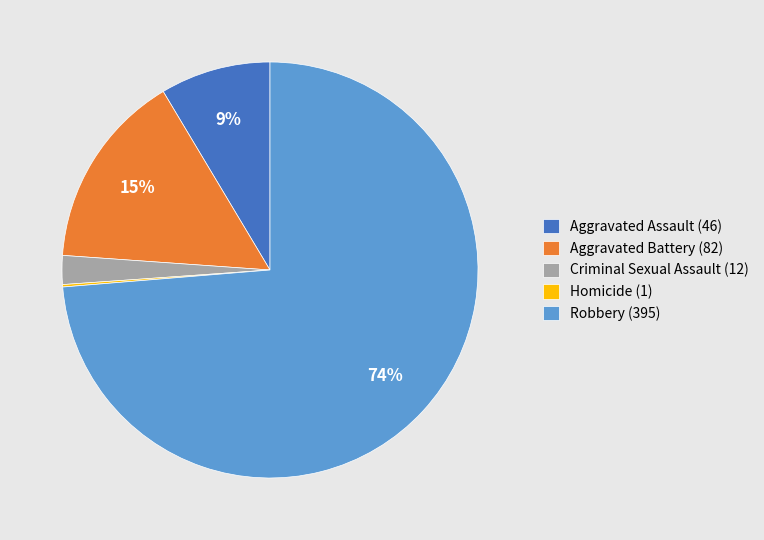

Do Aggravated Battery (82) and Criminal Sexual Assault (12) together represent more than half of the pie?

No